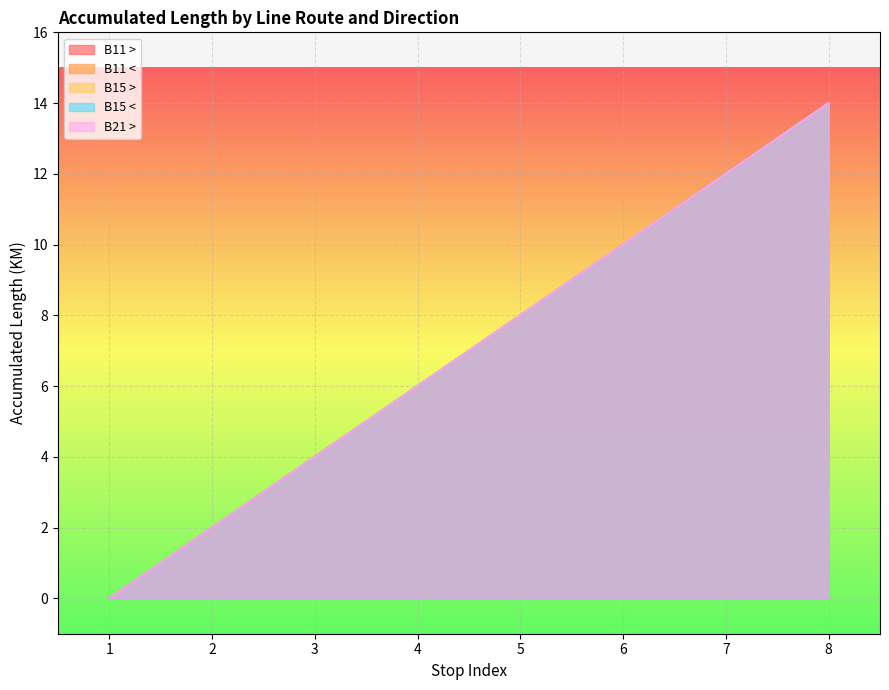

What is the value of the B11 < point at the 8th from the left?

14